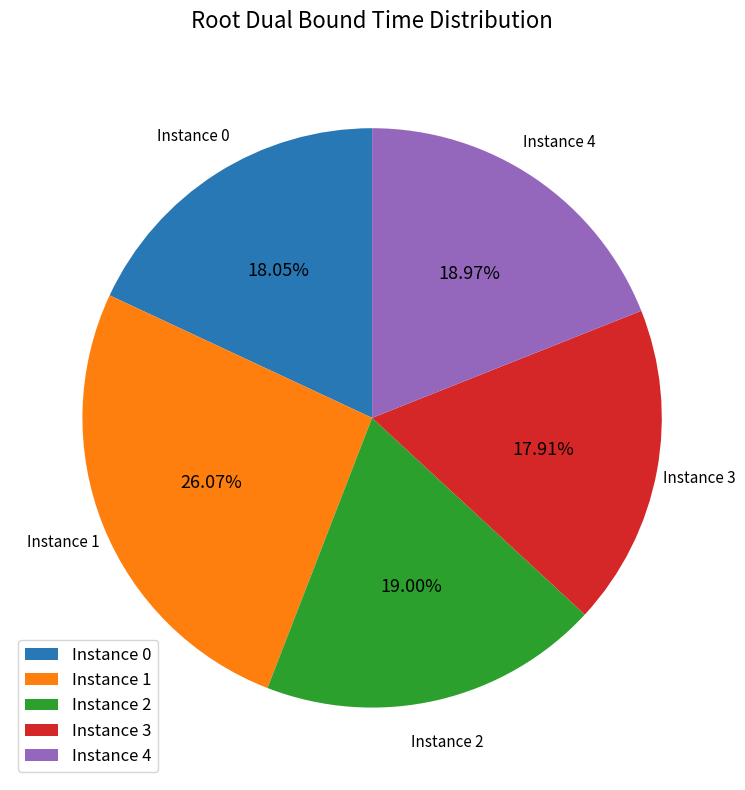

Is the sum of Instance 4 and Instance 1 greater than half?

No